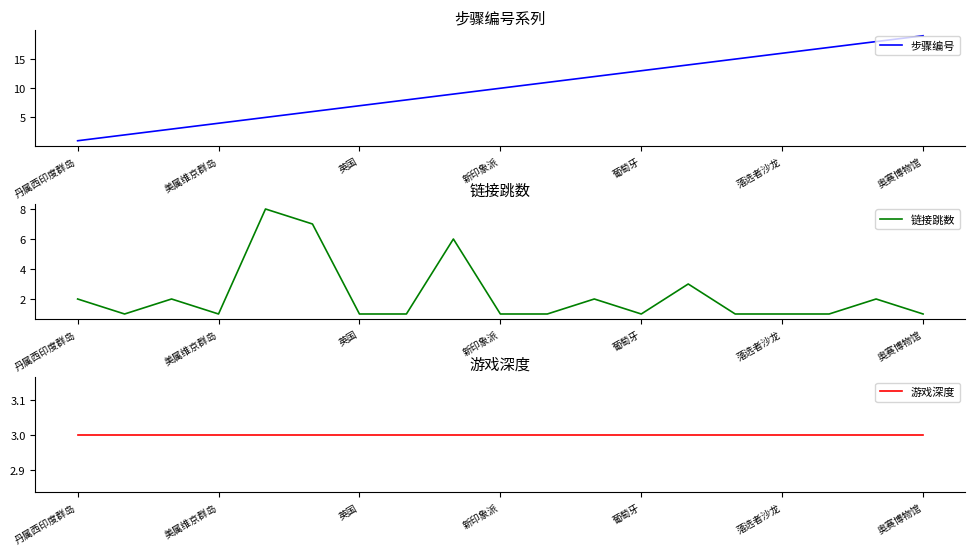

Is this an area chart (filled region under the line)?

No